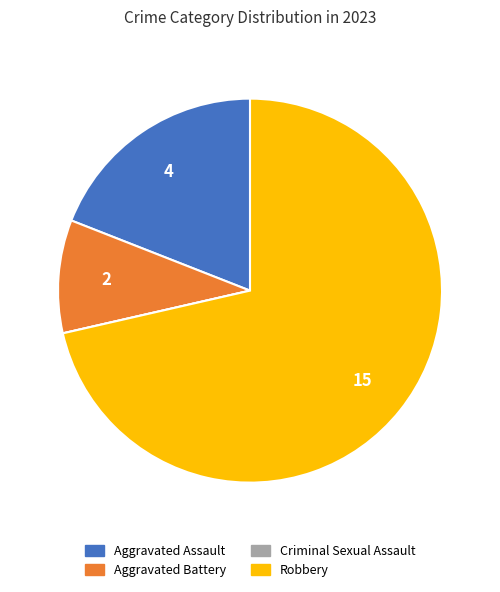

Which category has the biggest portion of the pie?

Robbery